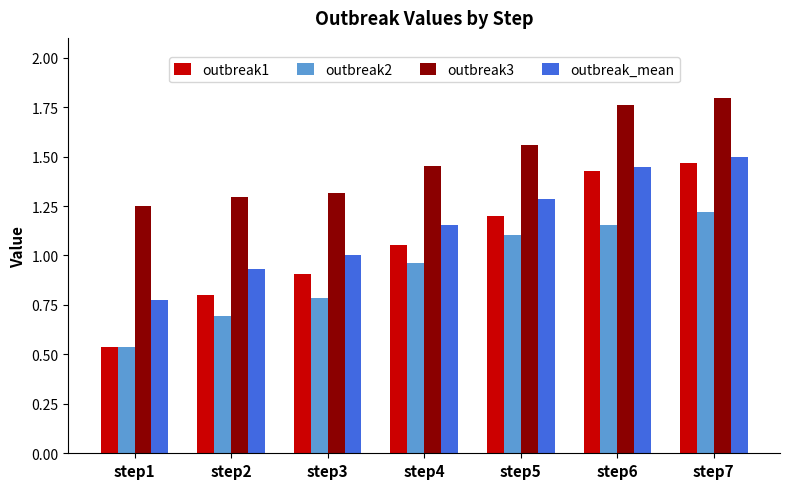

Which category has the lowest value across all series?

step1